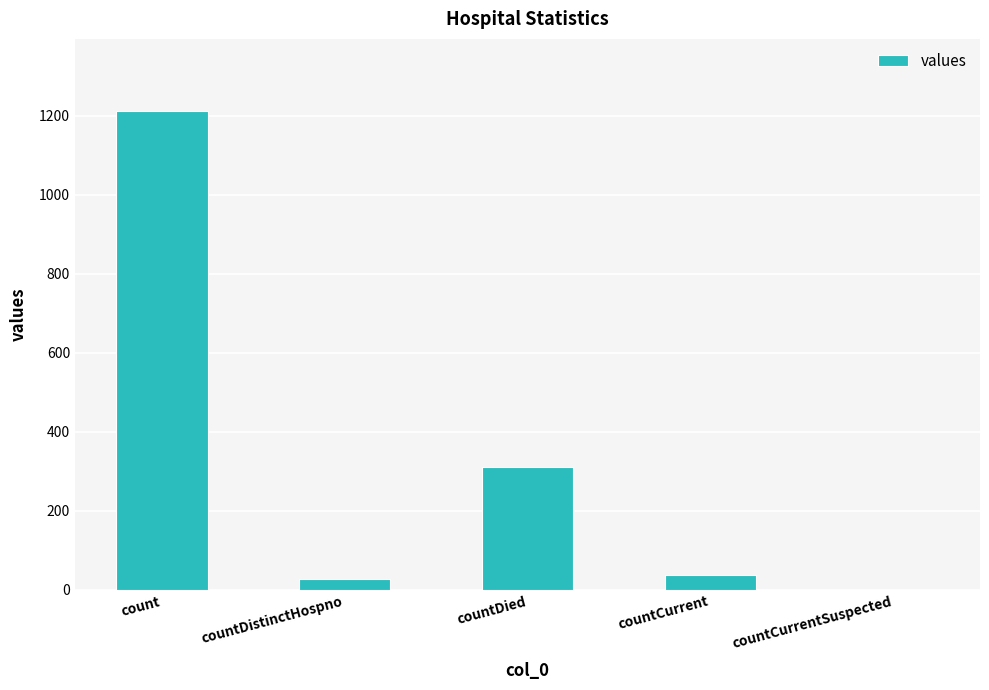

Reading left to right, transcribe all the data shown in this chart.

1213	27	310	37	0